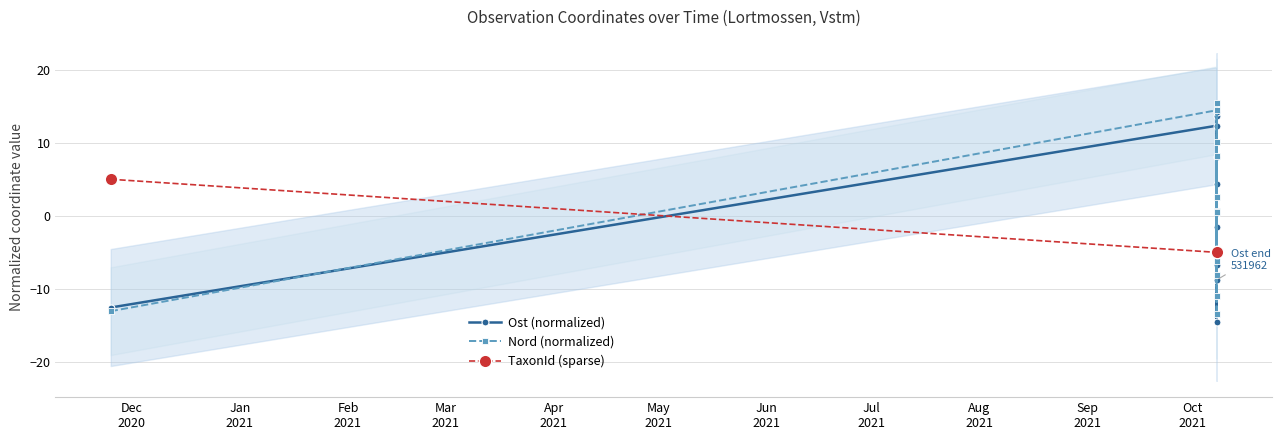

How many values in Nord are below zero?

5